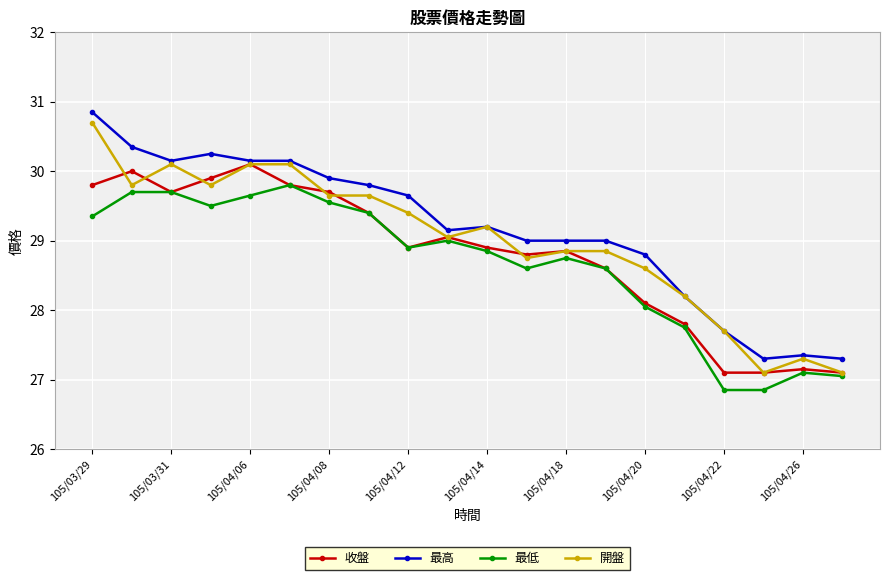

What is the value of the 收盤 point at the 12th from the left?

28.8